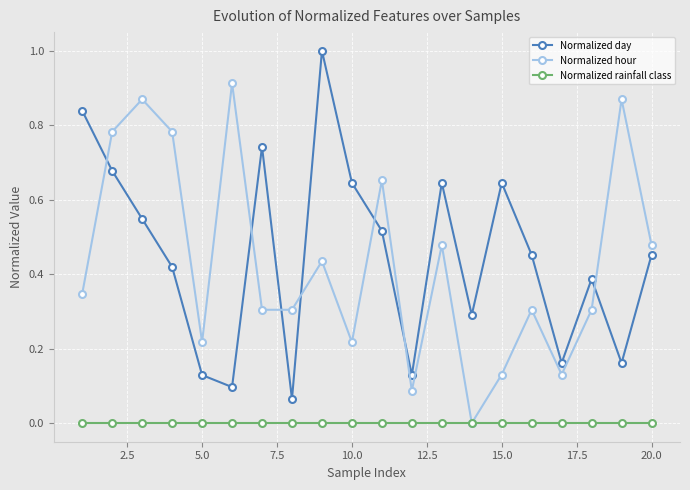

What is the maximum value shown in the chart?

1.0